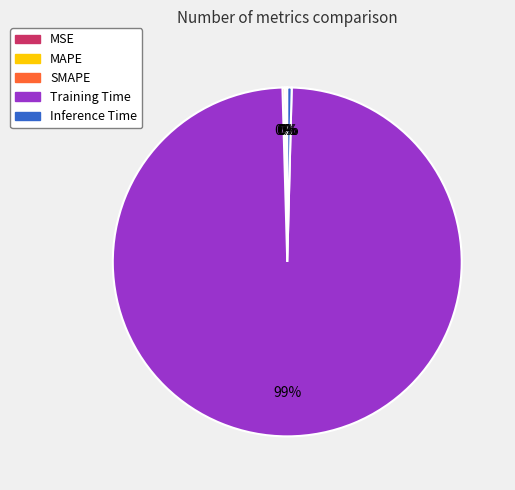

The Inference Time slice represents 0% of the pie. True or false?

True